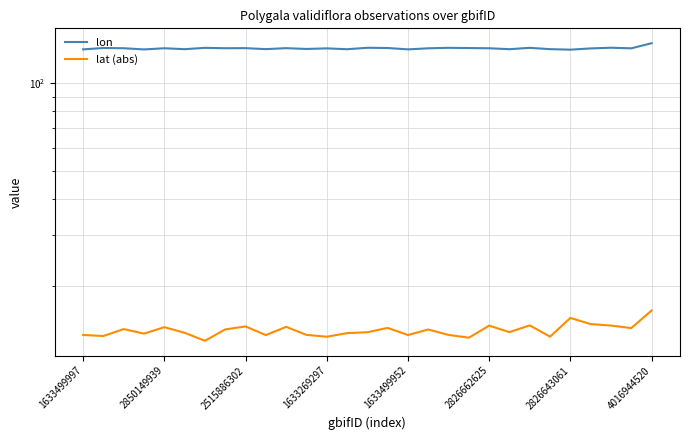

True or false: lat (abs) has a value of 13.5 at 9.

True